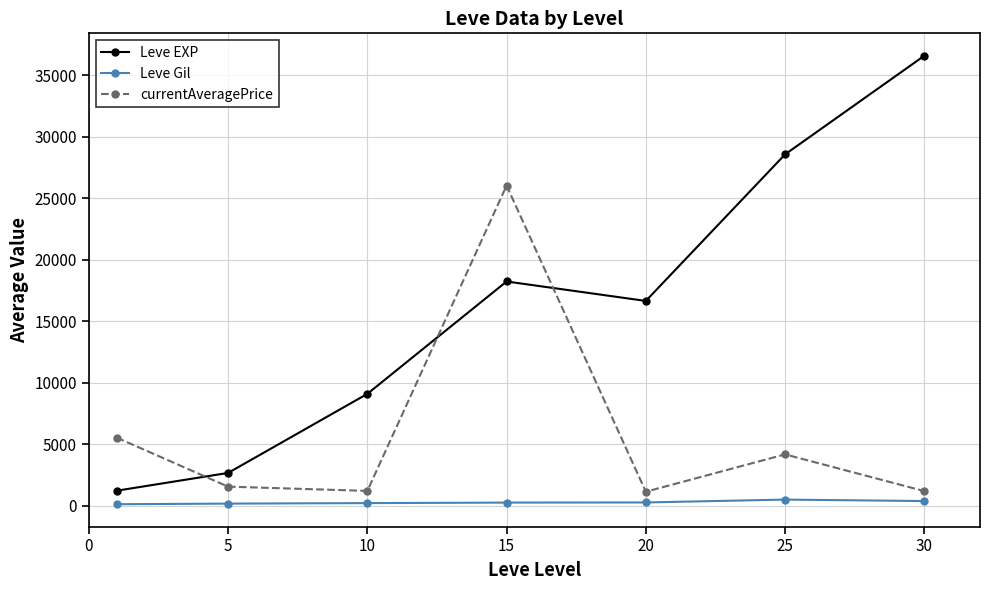

Count the number of categories in the chart.

7